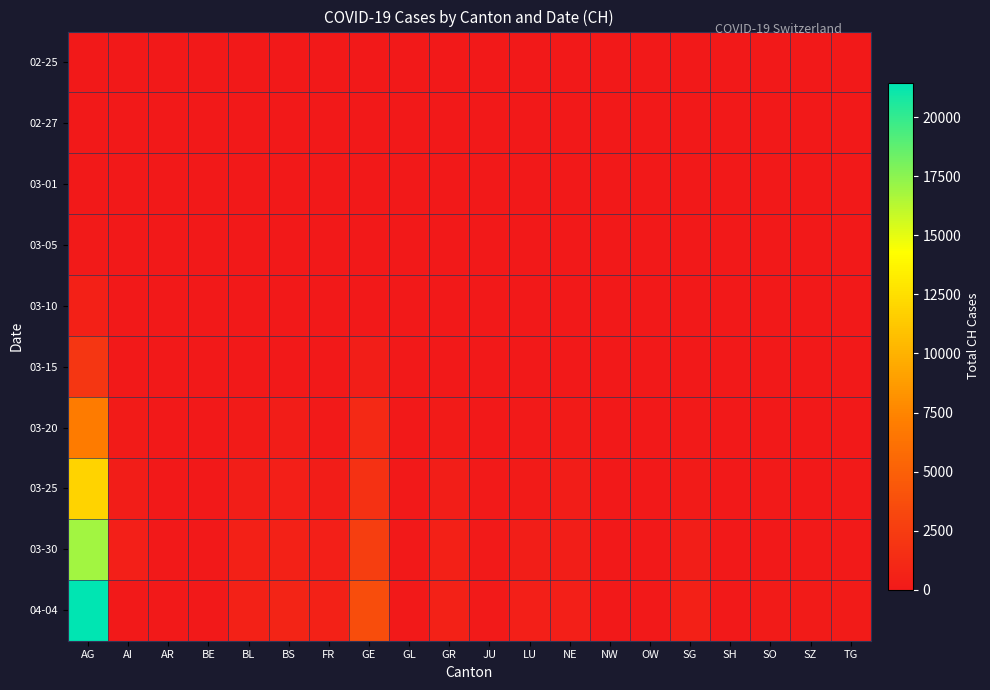

What is the difference between the highest and lowest values at OW?

46